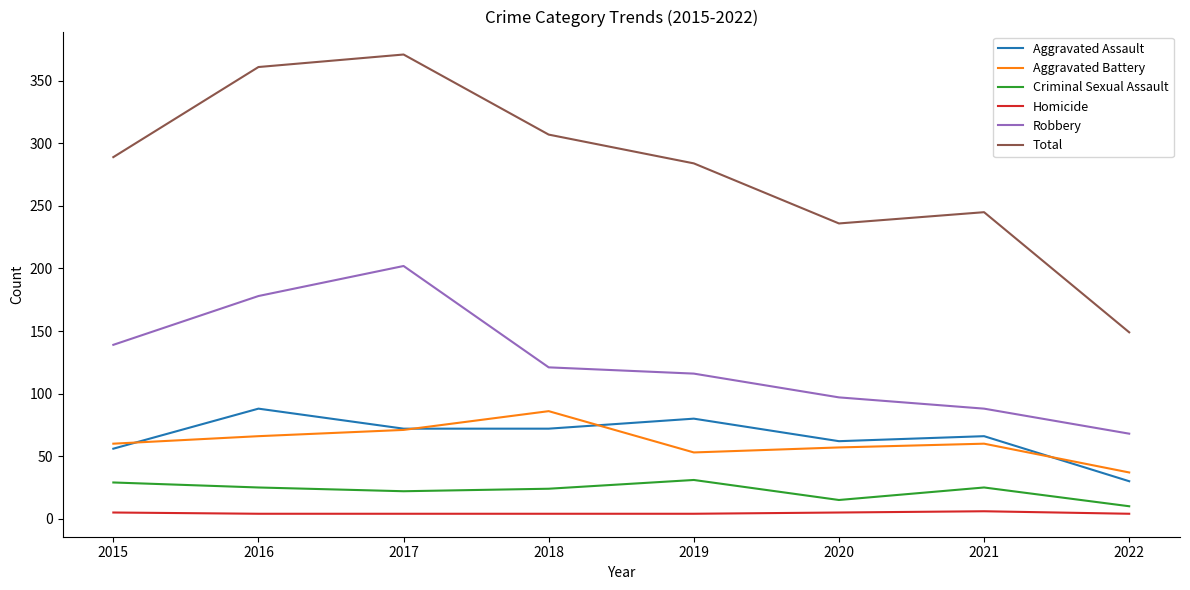

At which label does Total reach its peak?

2017